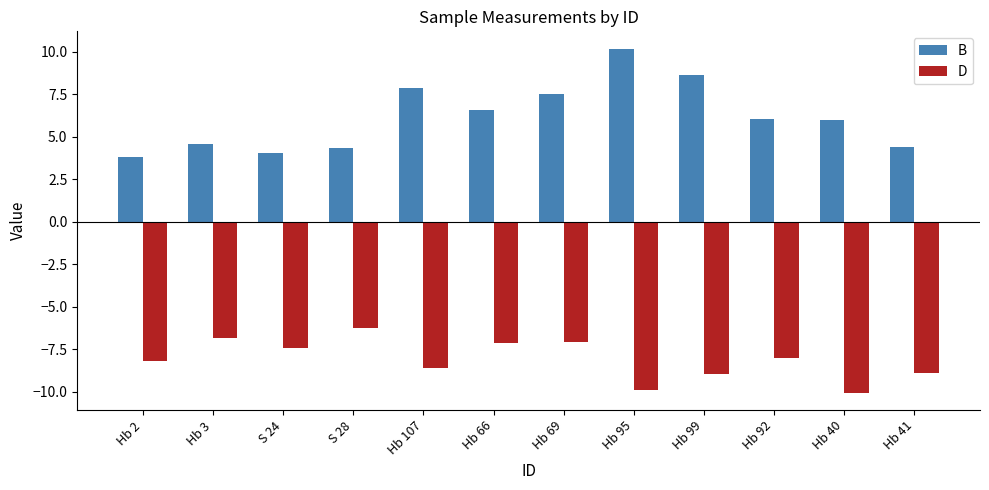

Rank the series by their average value, from lowest to highest.

D, B